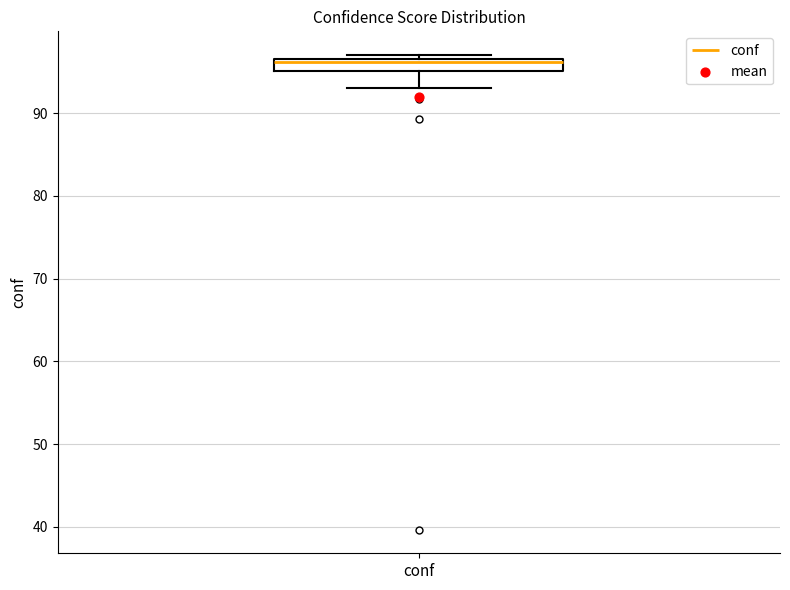

Where does the median line of the box for conf sit on the y-axis? The values are not printed on the chart, so give them approximately, as read against the axis.

96